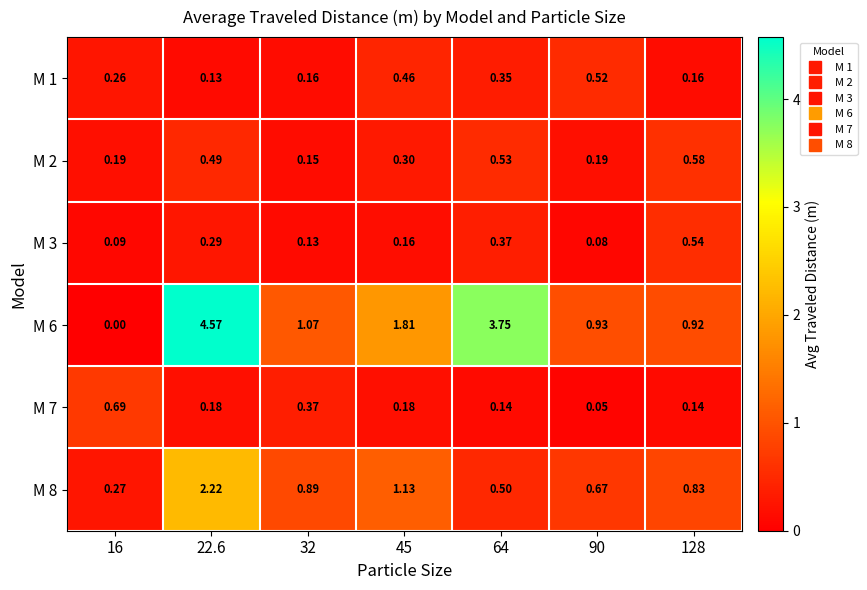

Which series has the widest spread of values?

M 6